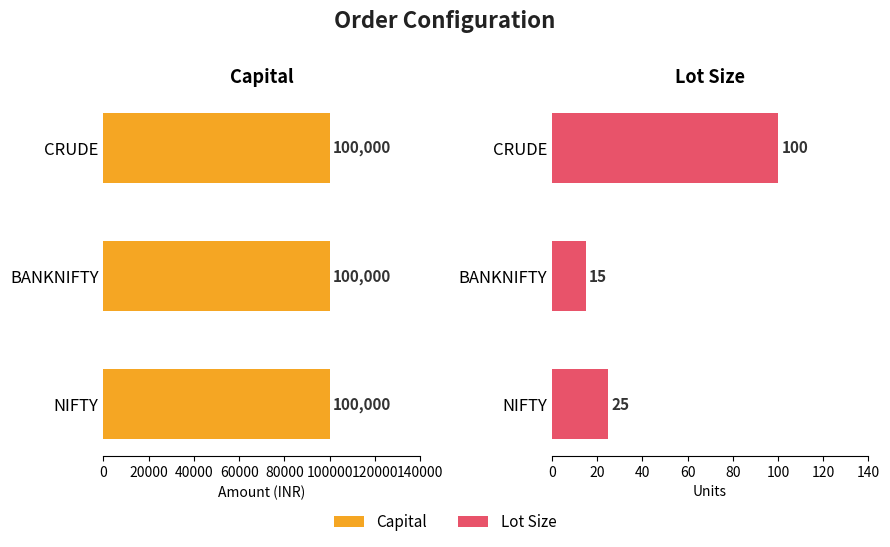

How many data points in Lot Size are less than 25?

1